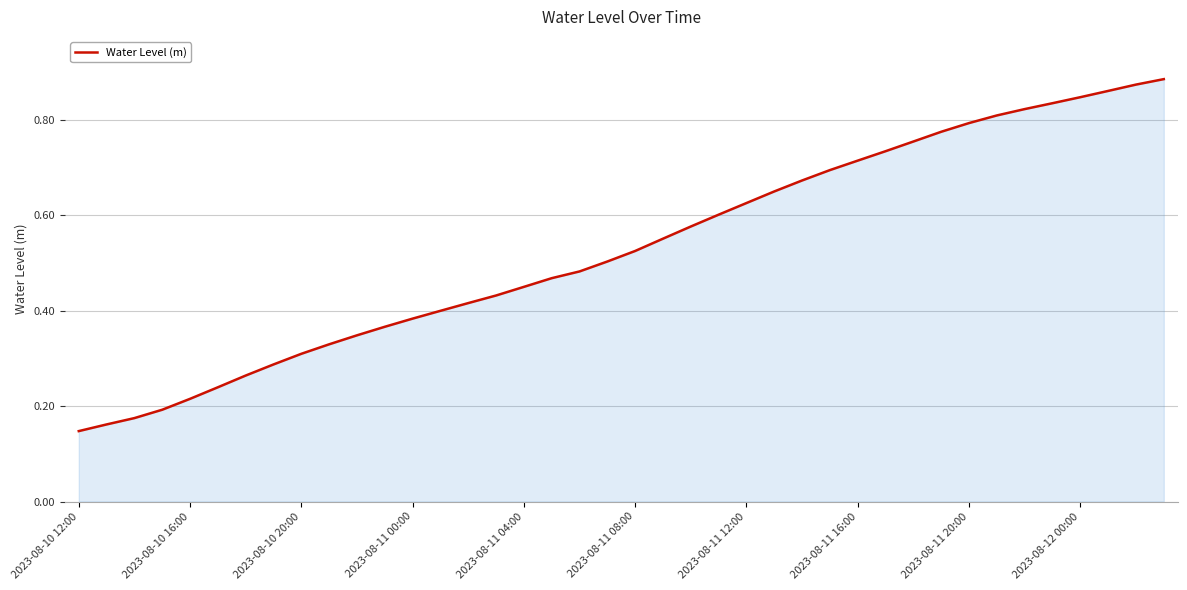

How many lines are shown in the chart?

1